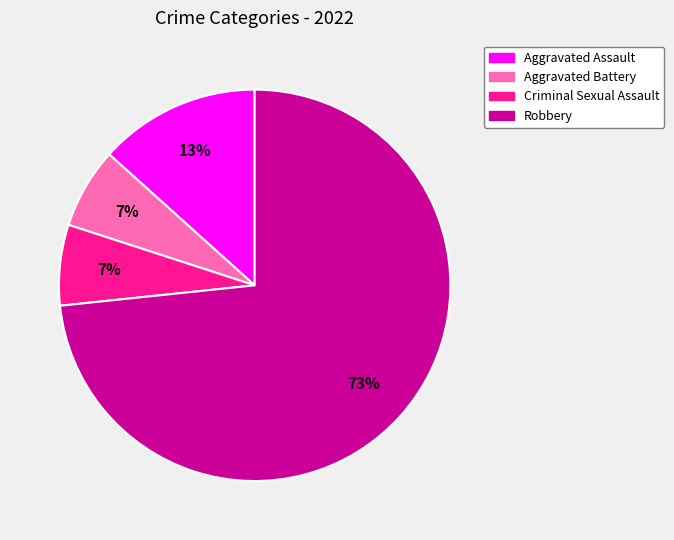

Is the sum of Aggravated Battery and Robbery greater than half?

Yes